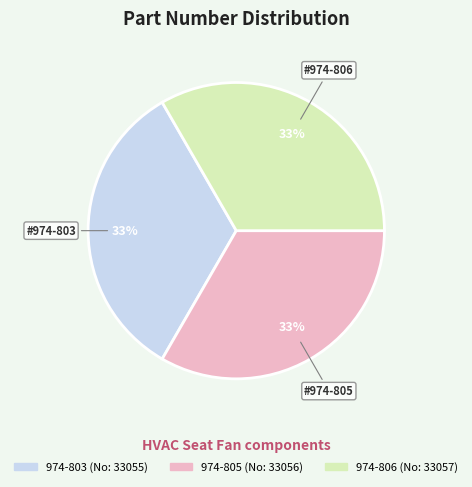

Is it true that 974-805 is 41% of the pie?

False